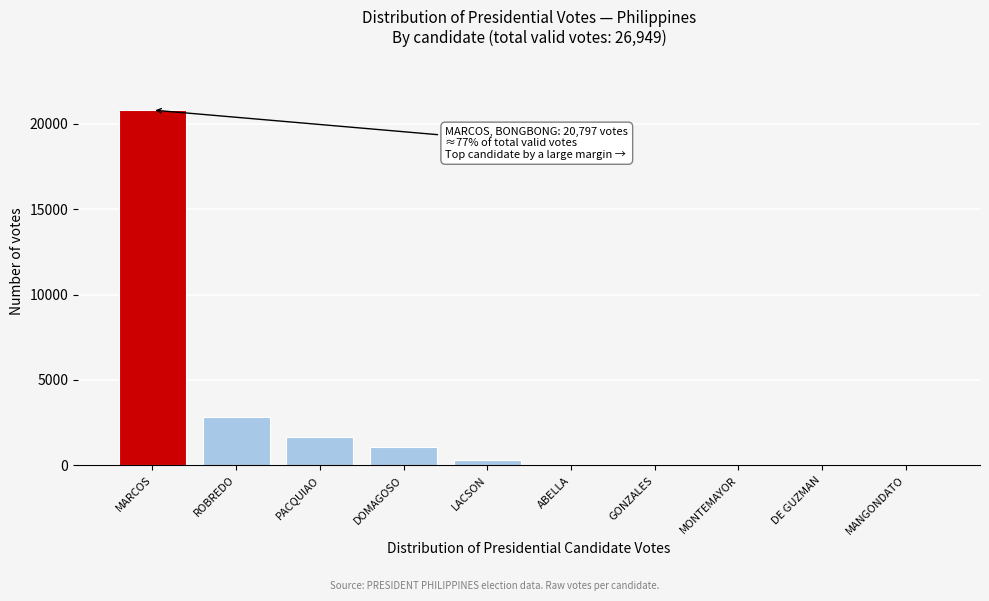

Where is the data nearest to the value 10408?

ROBREDO